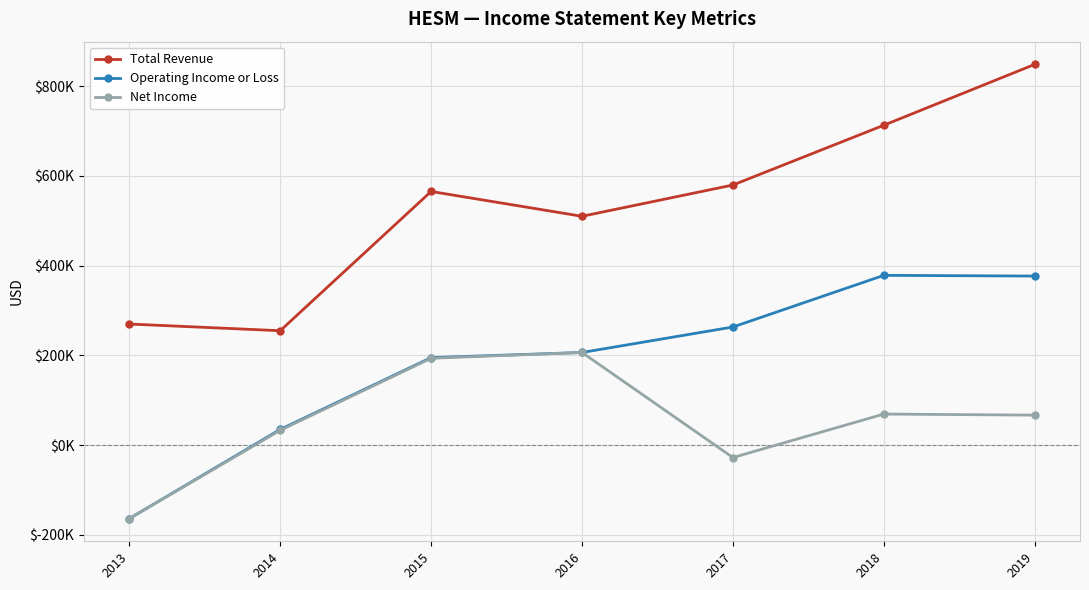

Which series has the largest total across all categories?

Total Revenue